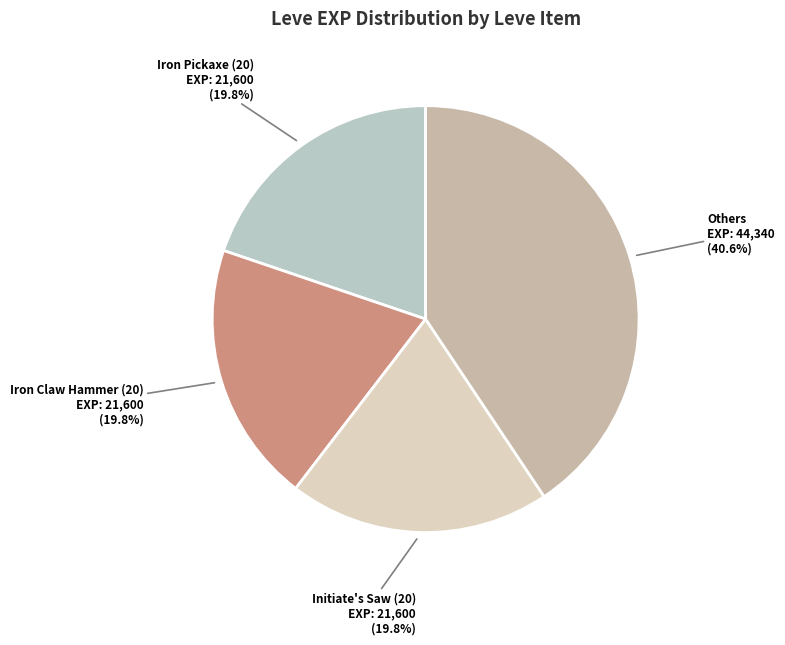

Count the number of slices in the pie.

4